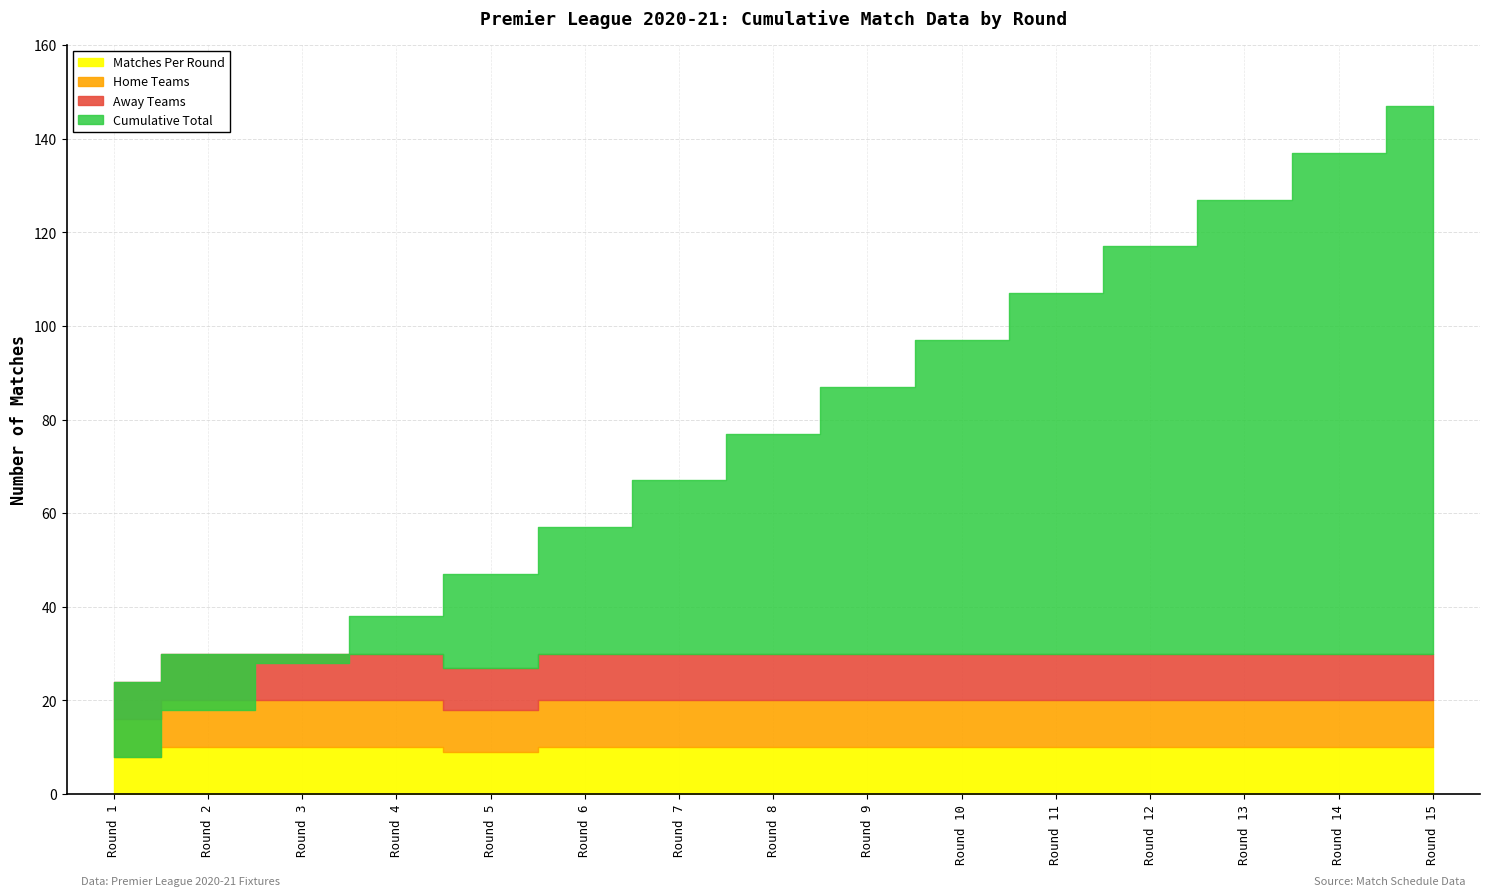

True or false: Cumulative Matches has a value of 97 at Round 10.

True